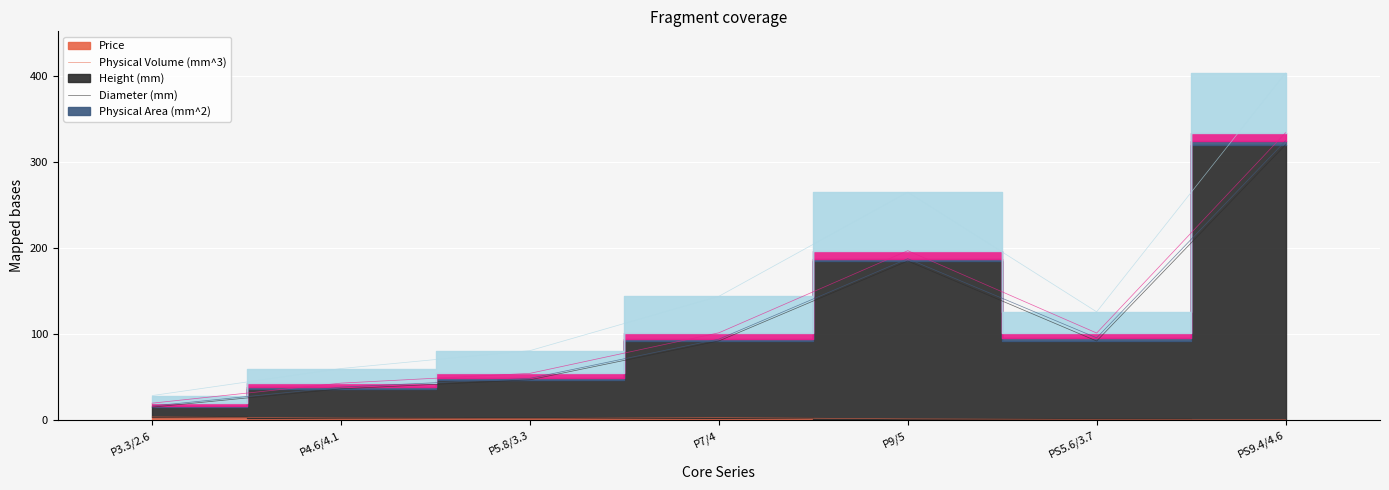

The value of Price at P3.3/2.6 is 7.0. True or false?

False